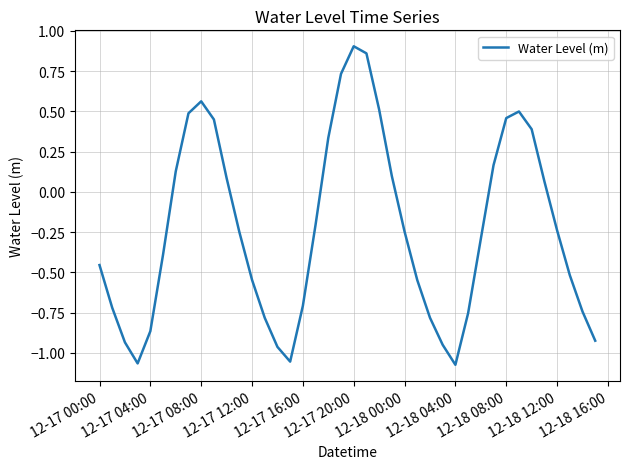

What is the difference between the maximum and minimum values?

2.0